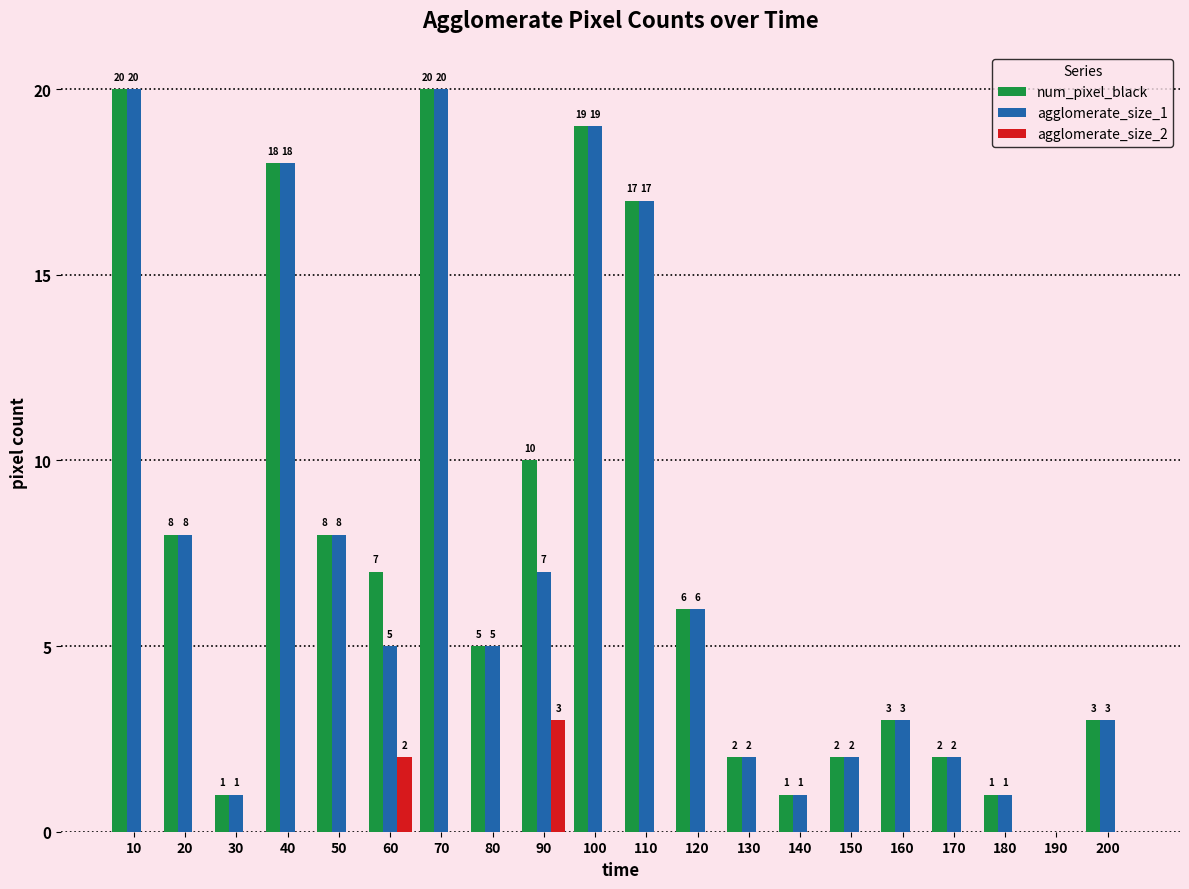

How many distinct data groups are displayed?

3